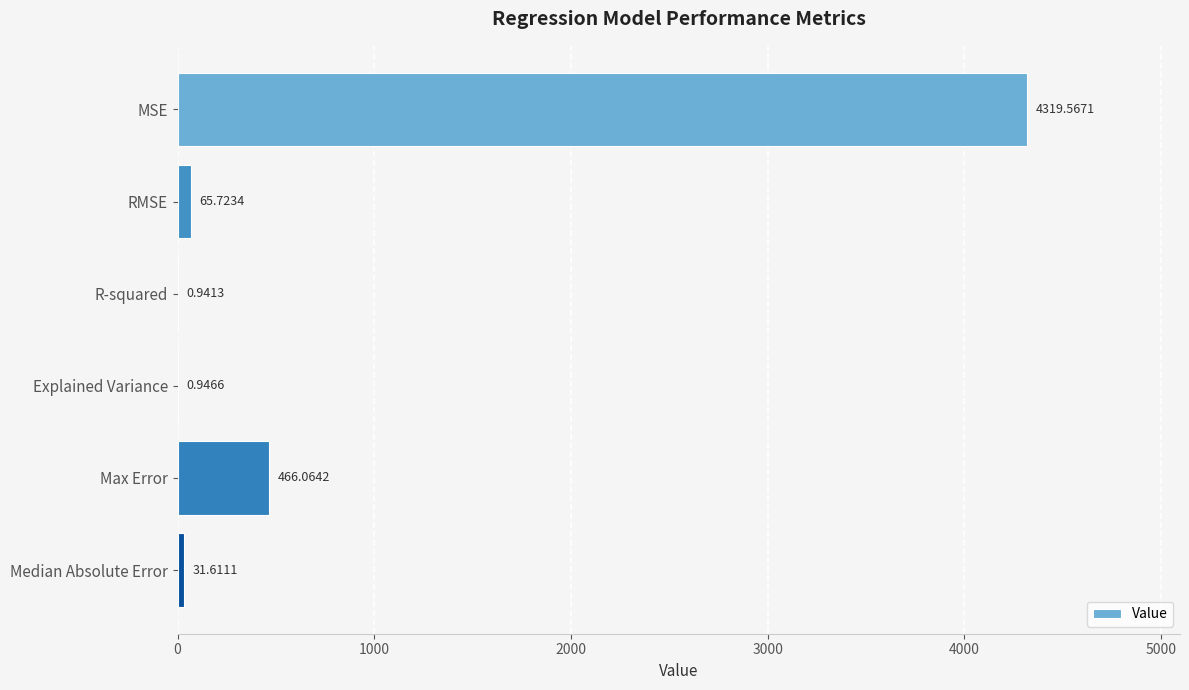

Which label corresponds to the largest value in the chart?

MSE